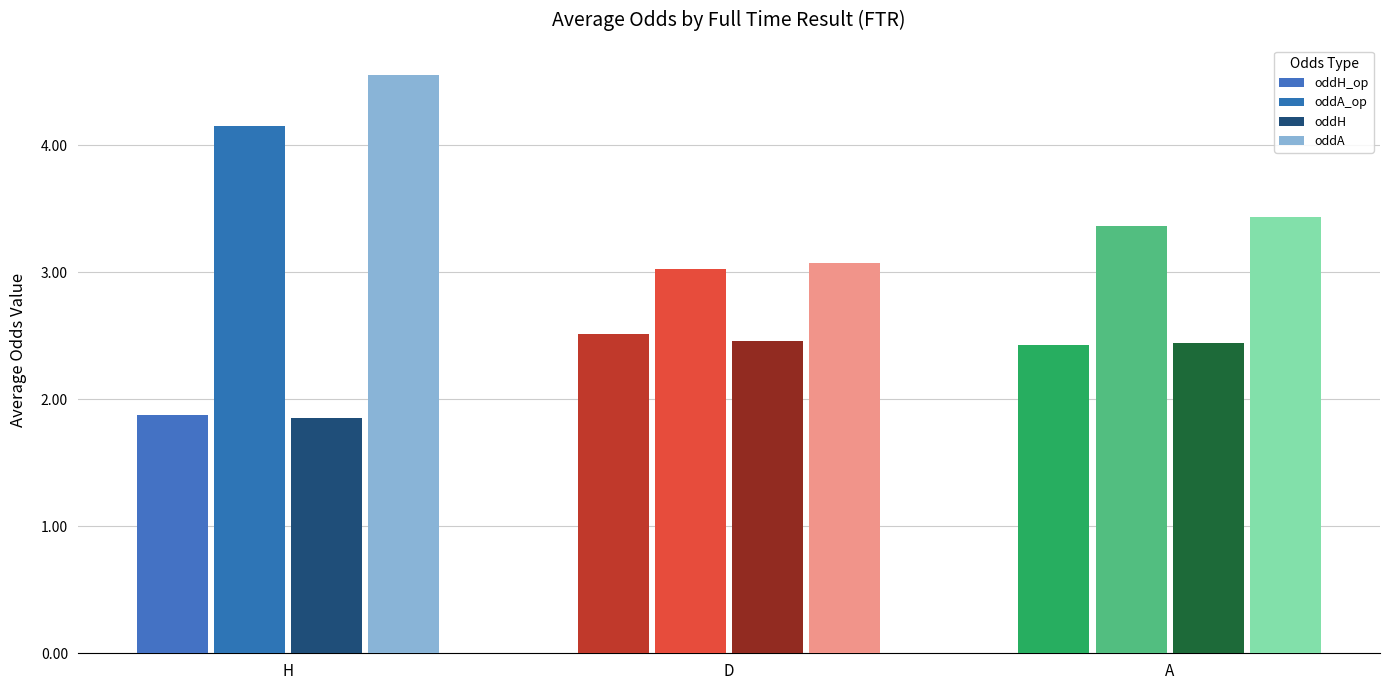

At which category is the sum across all series the highest?

H